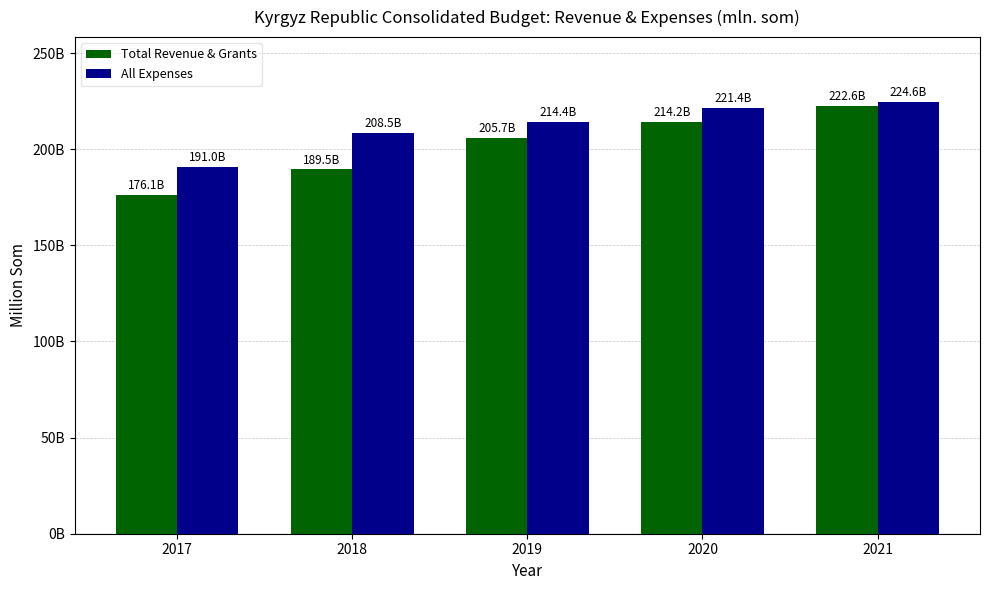

Are the bars grouped side by side (vs. stacked)?

Yes